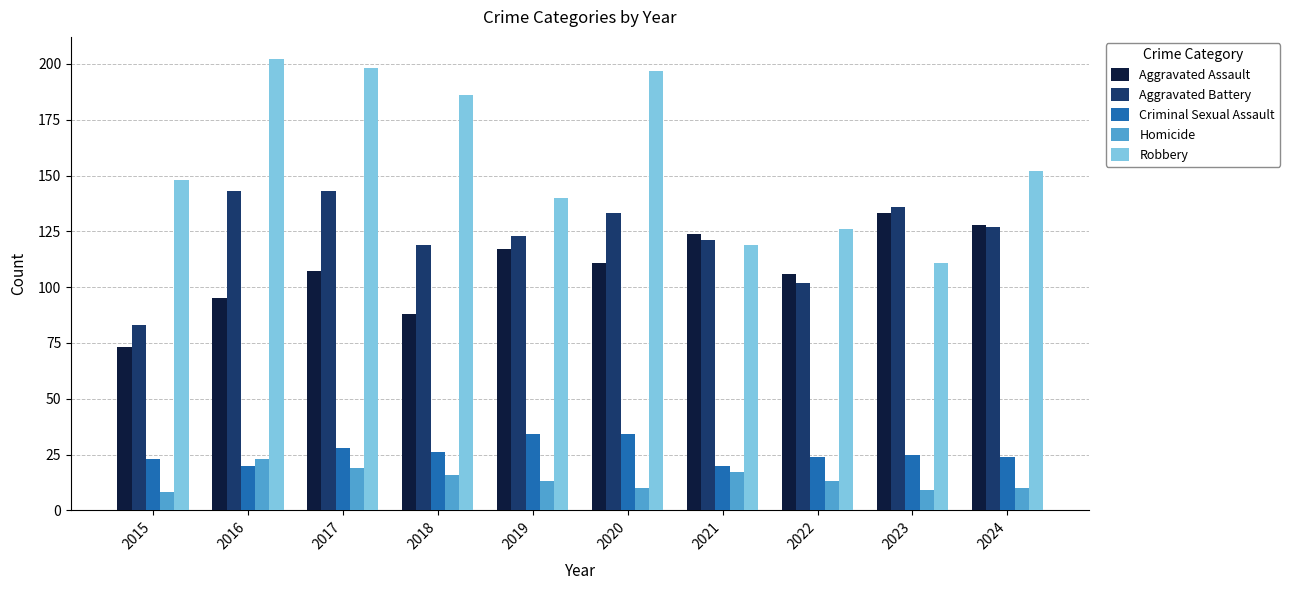

What are all the series names shown in the legend?

Aggravated Assault, Aggravated Battery, Criminal Sexual Assault, Homicide, Robbery